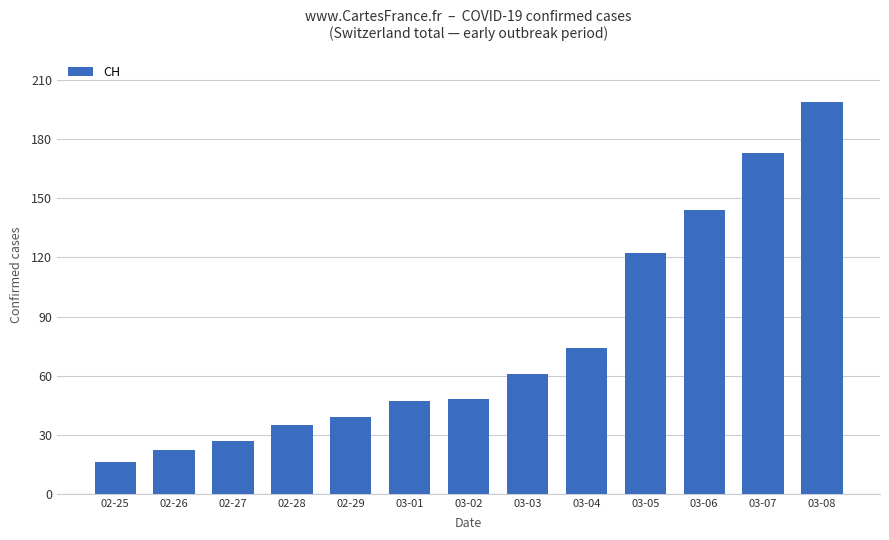

Reading left to right, transcribe all the data shown in this chart.

16	22	27	35	39	47	48	61	74	122	144	173	199